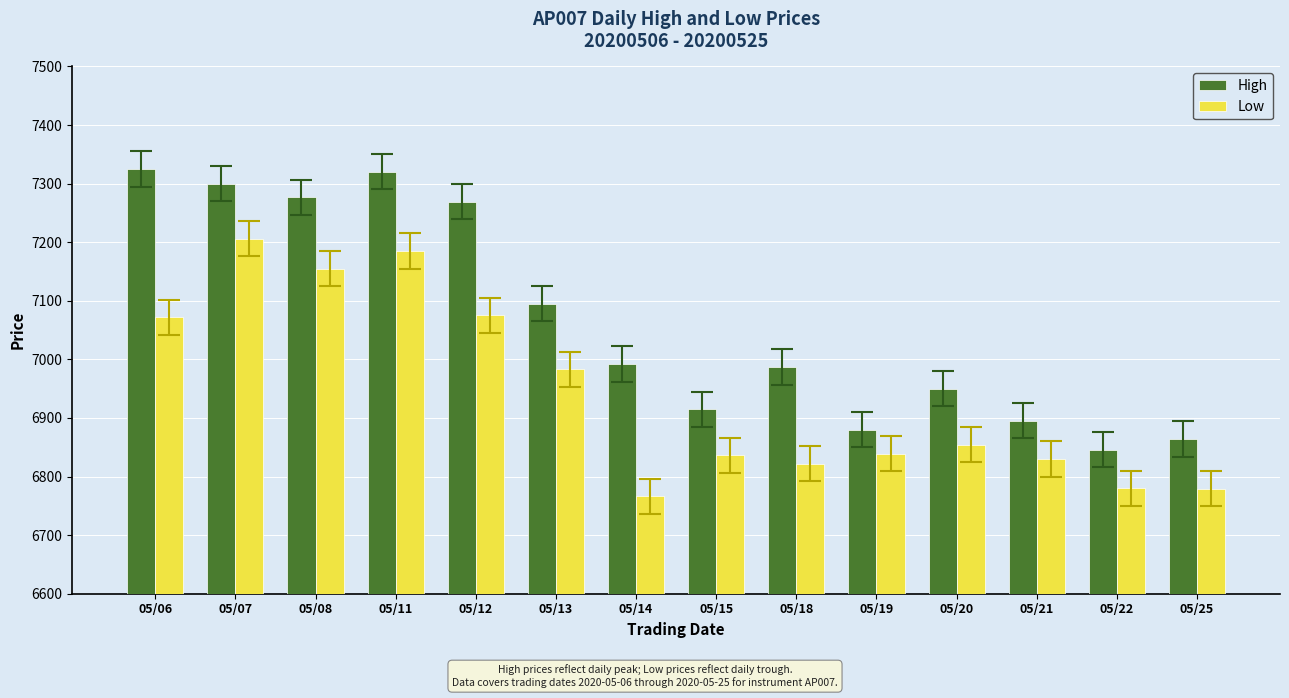

The Low series shows 7155 at 05/08. True or false?

True